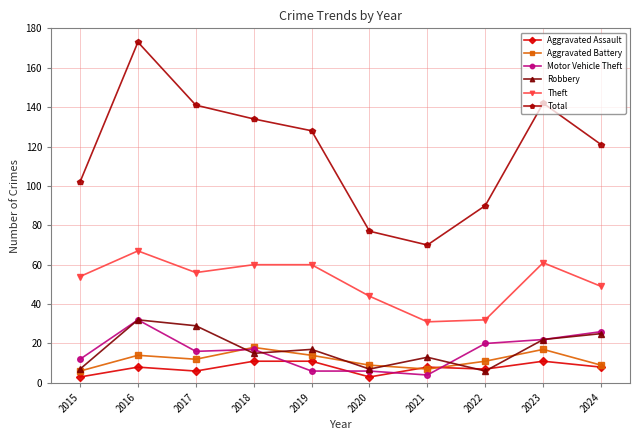

At how many categories does at least one series exceed 156?

1